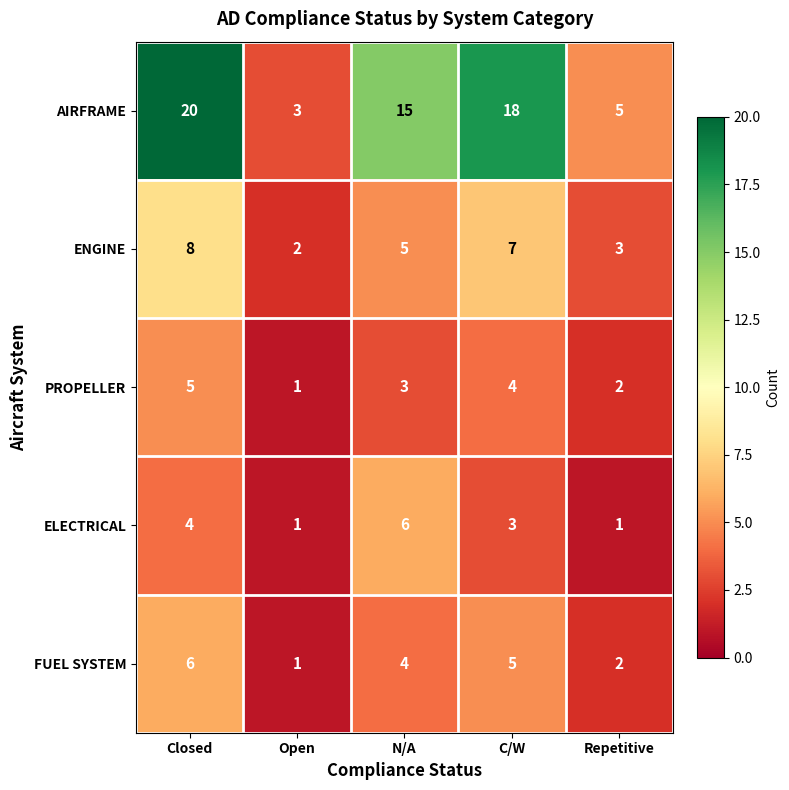

Which category has the highest value in the PROPELLER series?

Closed